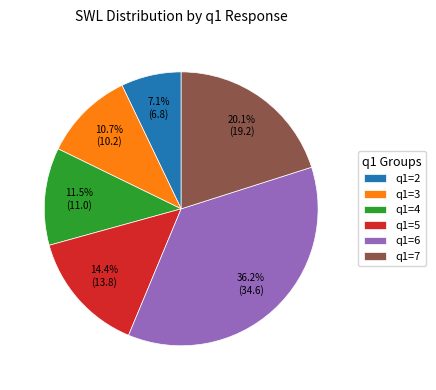

True or false: q1=4 accounts for 3% of the total.

False